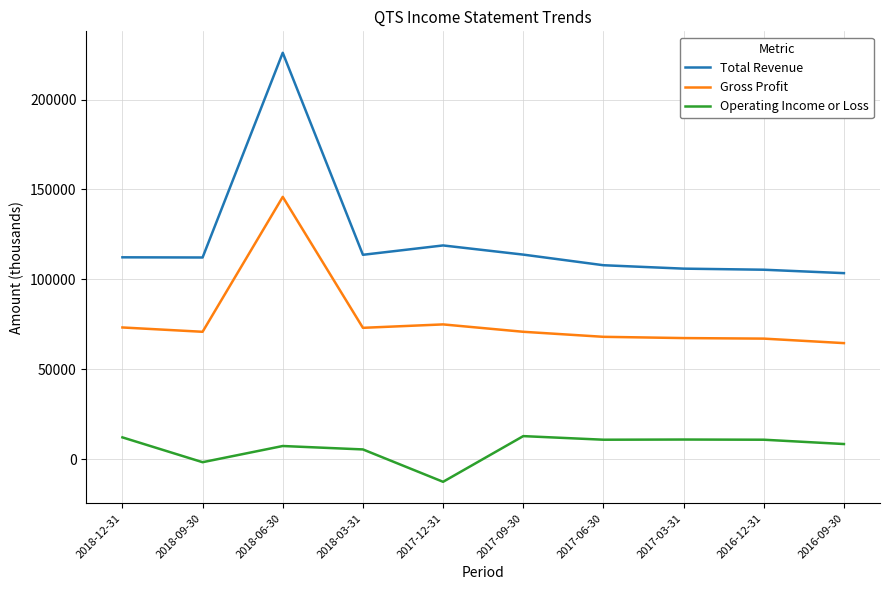

The Gross Profit series shows 85467 at 2018-06-30. True or false?

False